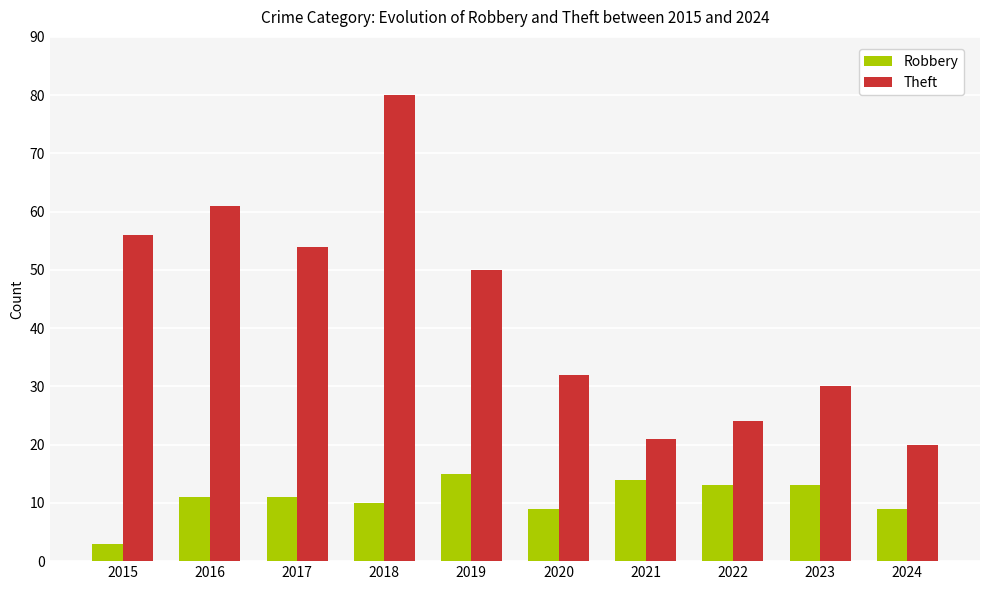

What is the minimum value for Robbery?

3